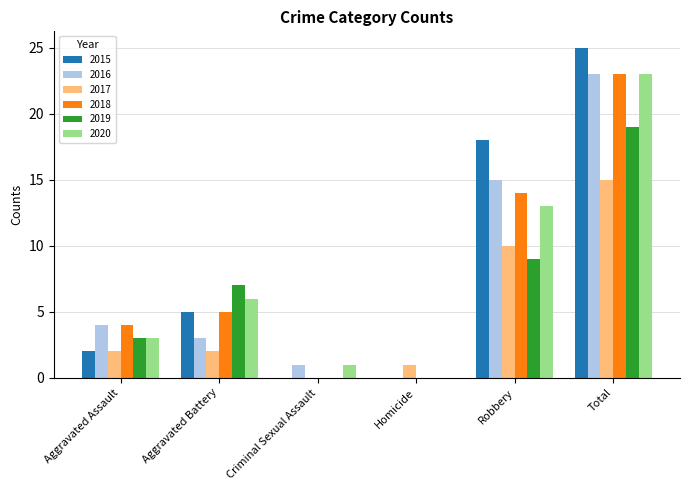

What is the sum of the 2017 values at Aggravated Battery and Criminal Sexual Assault?

2